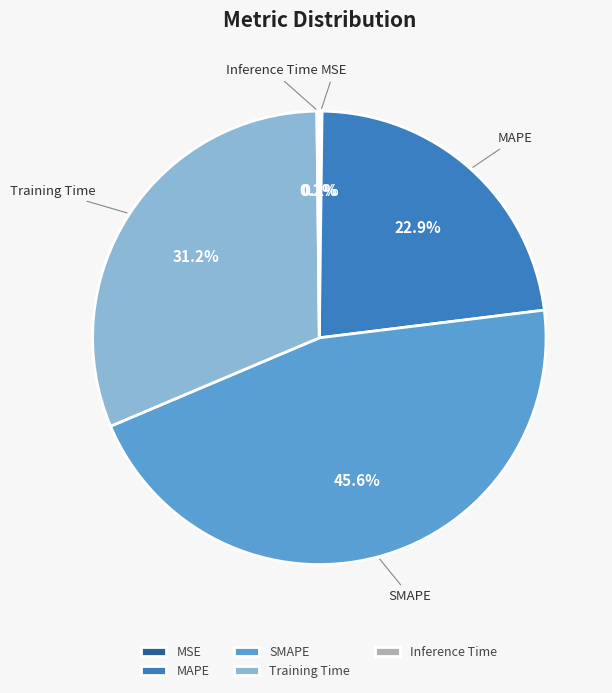

How much of the chart is everything except SMAPE?

54.4%